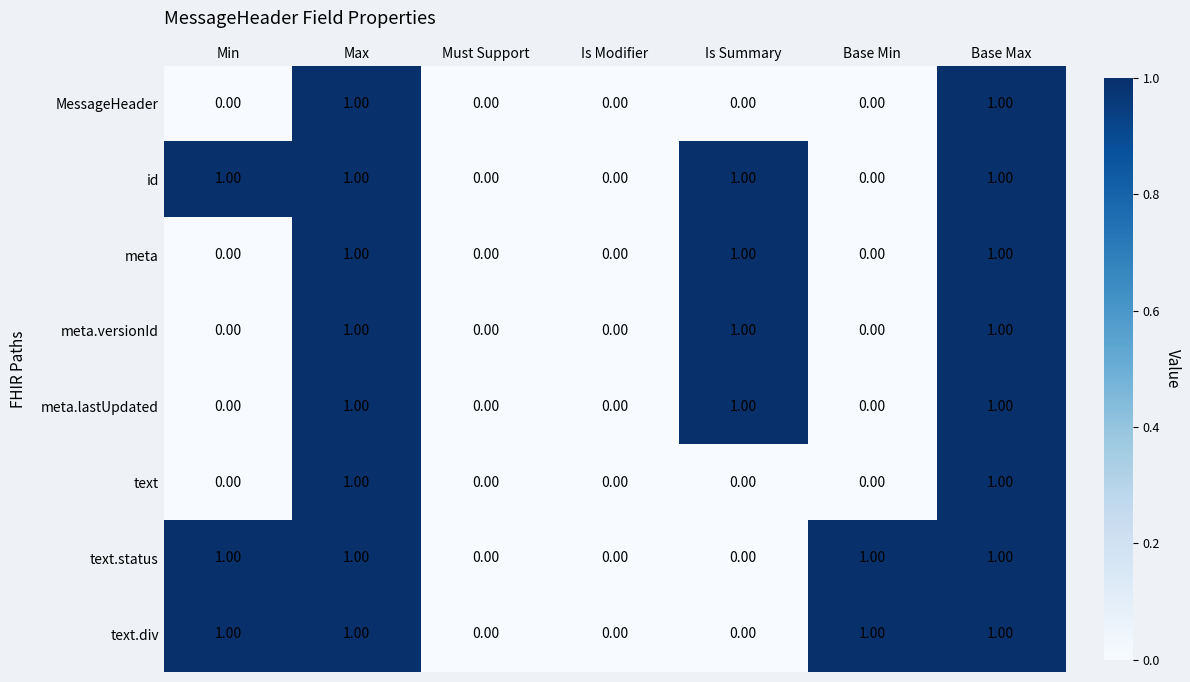

Is the value of meta.versionId at Base Max greater than the value of MessageHeader at Must Support?

Yes